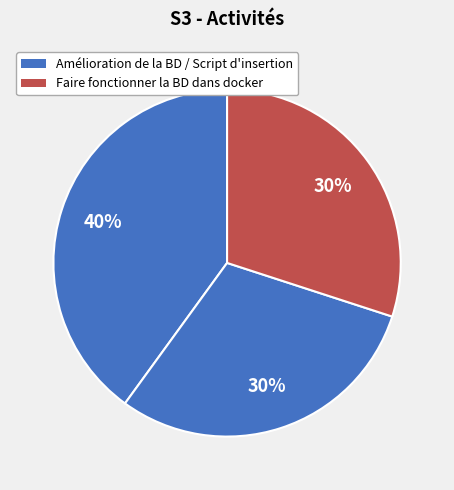

How many slices are in this pie chart?

3